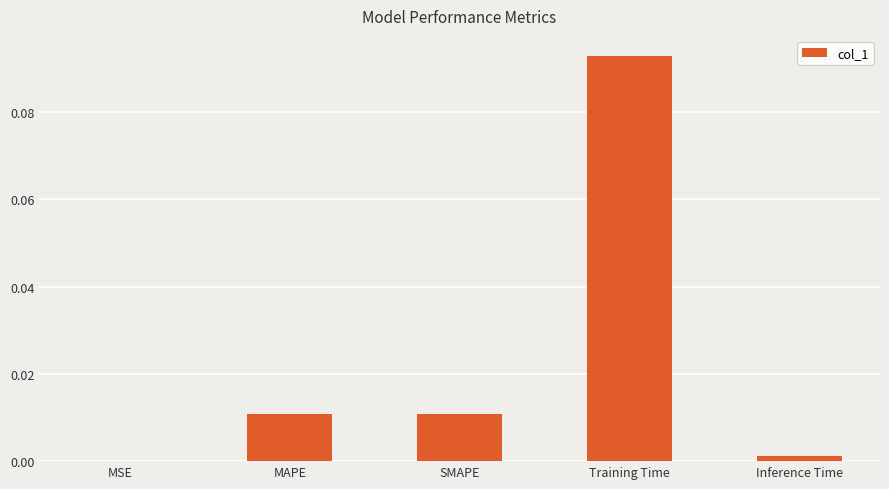

Which category has the highest value across all series?

Training Time